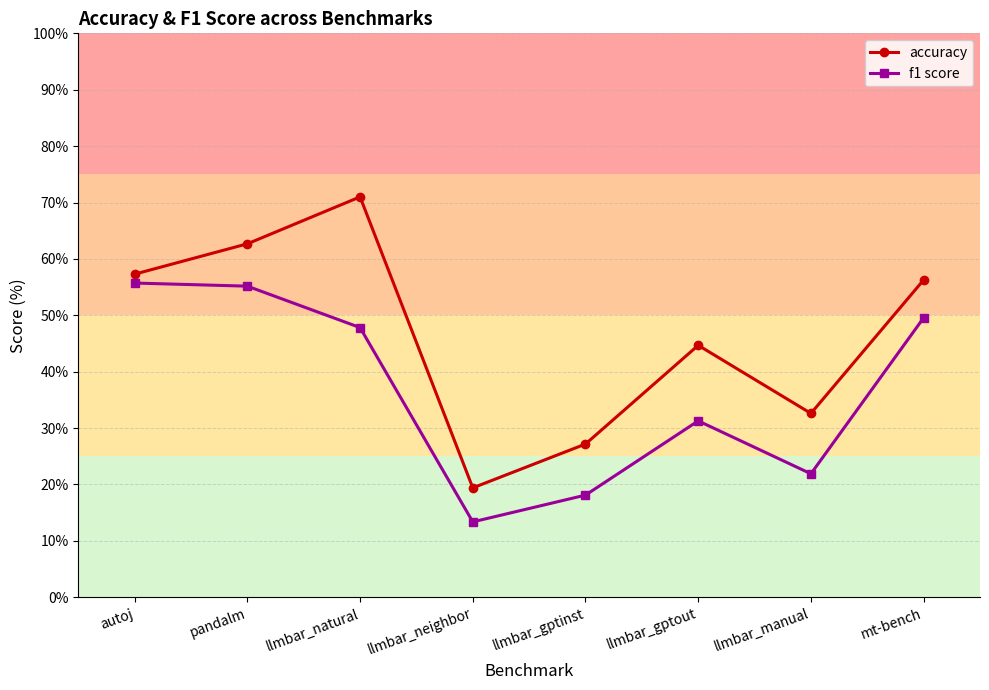

Which series has the largest total across all categories?

accuracy